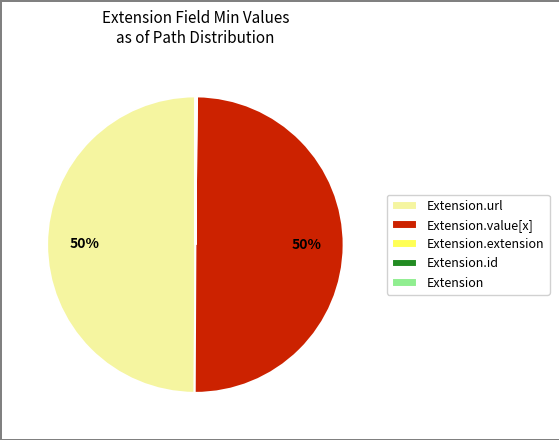

To the nearest percent, what is the average slice percentage?

20%